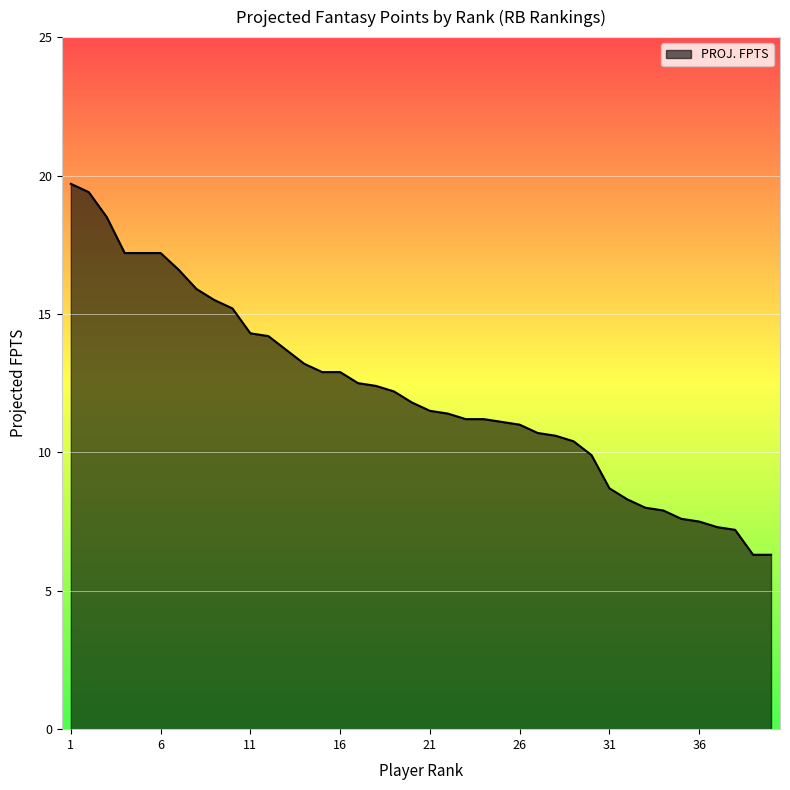

What is the difference between the maximum and minimum values?

13.4